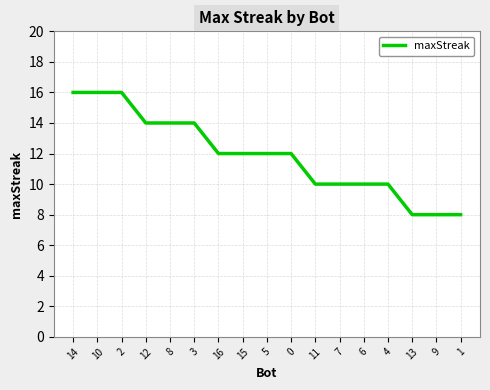

True or false: the data shows 21 at 3.

False